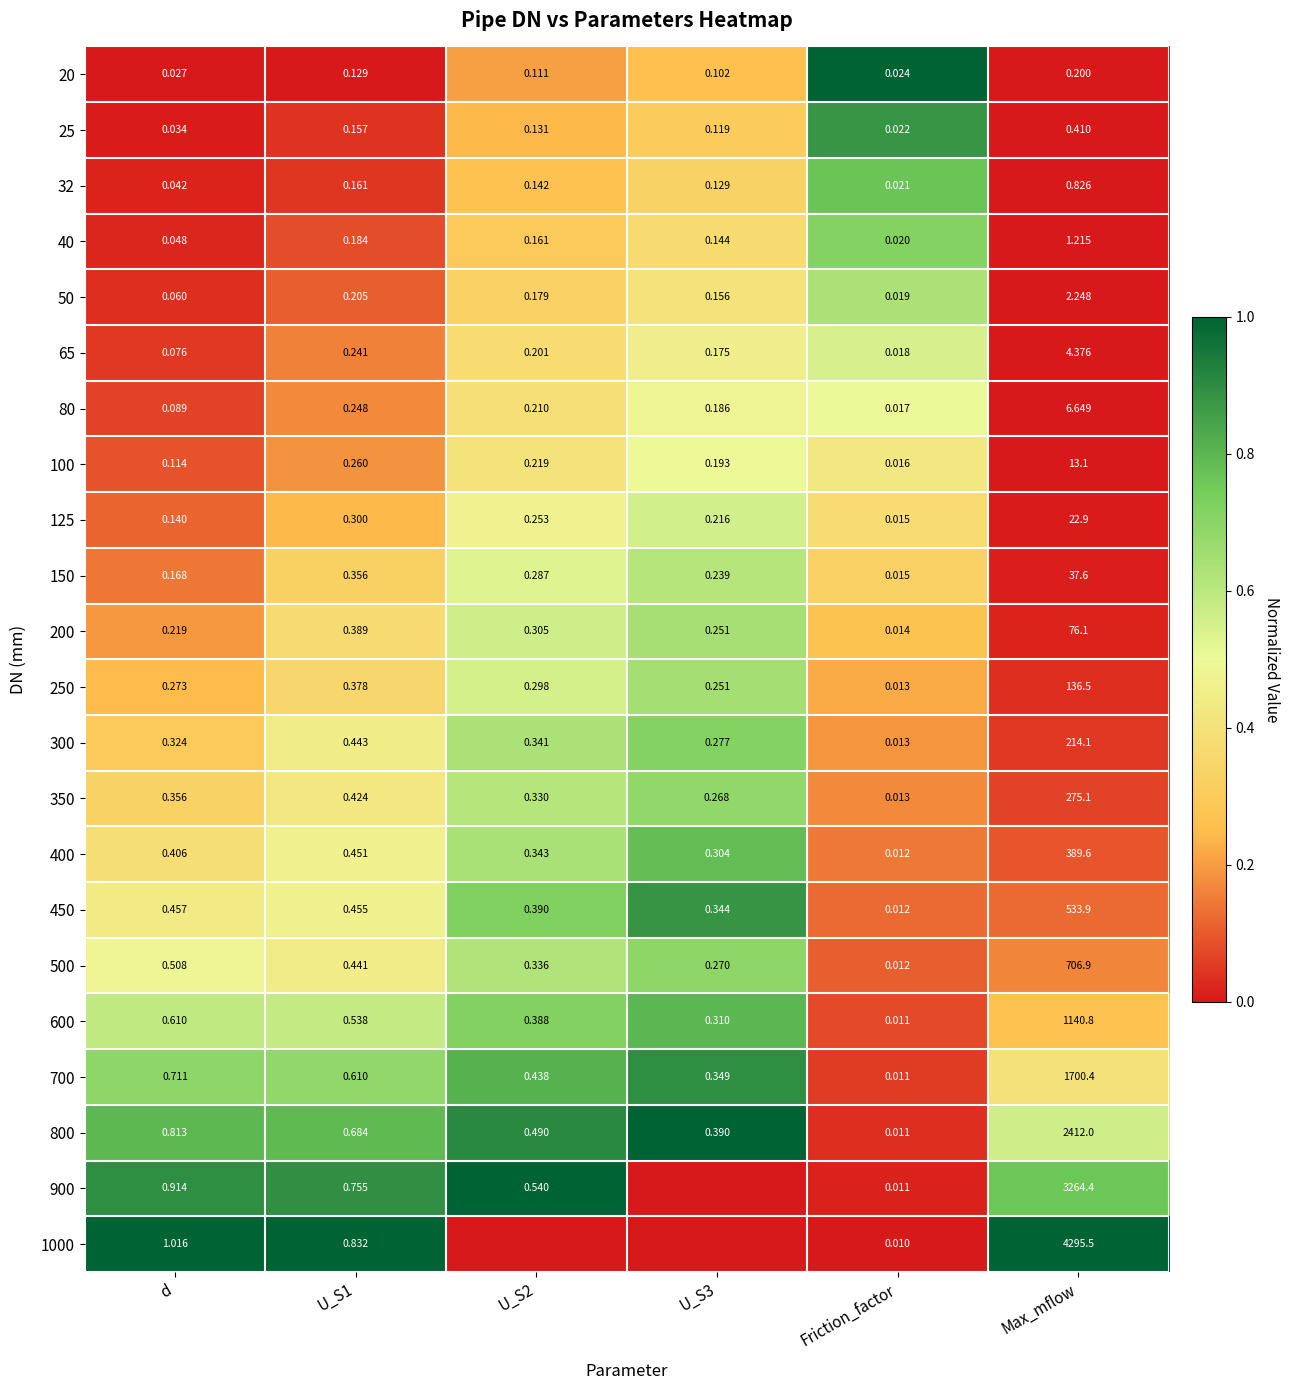

Is the value of 100 at U_S1 greater than the value of 25 at U_S2?

Yes